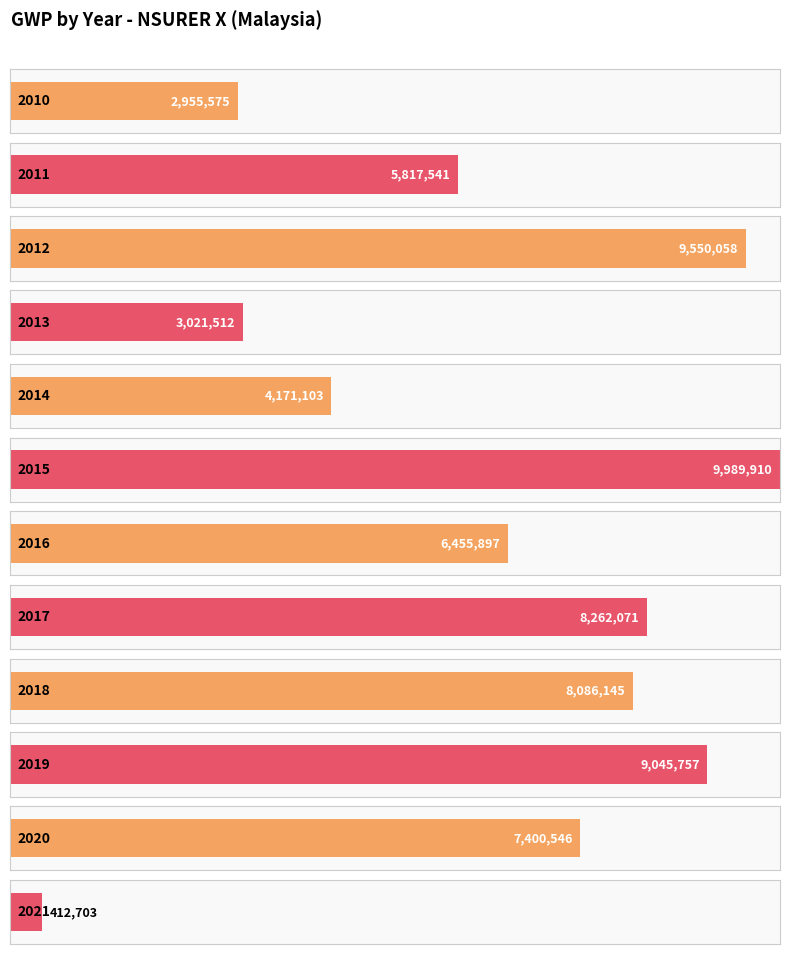

Does the chart contain any negative values?

No